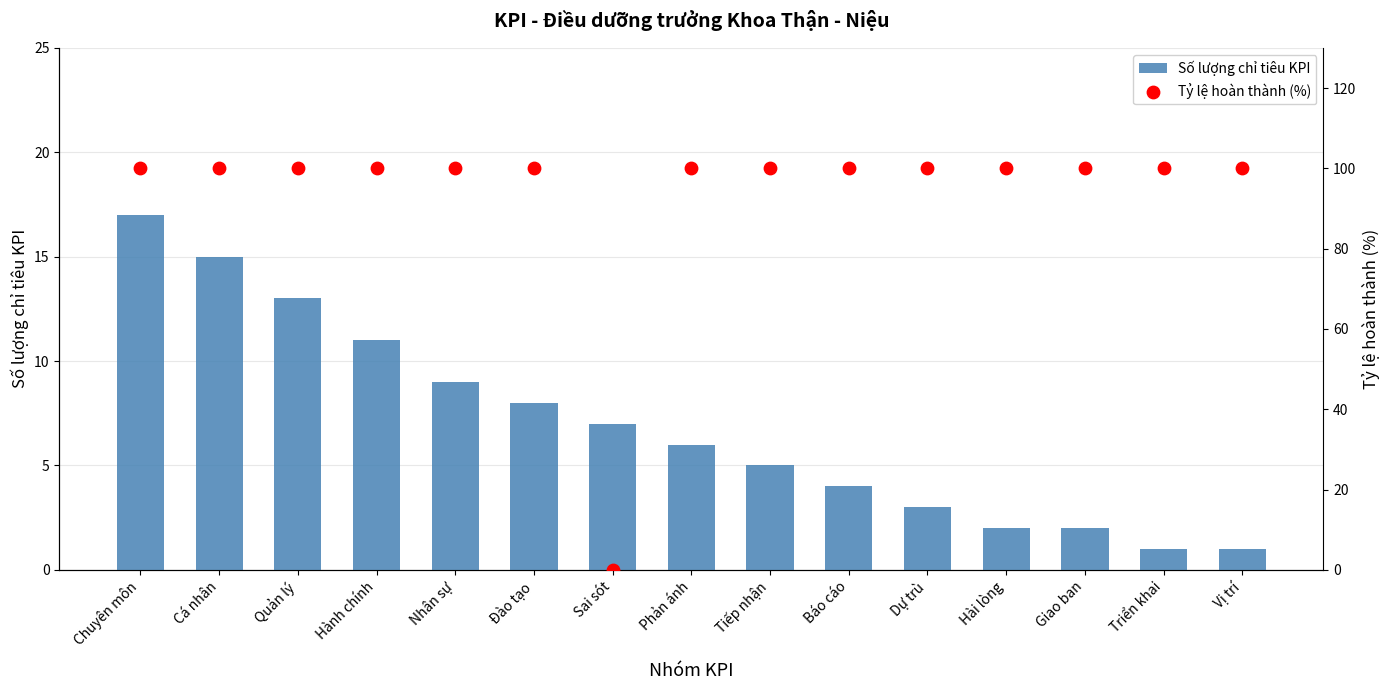

At how many categories does at least one series exceed 3?

15